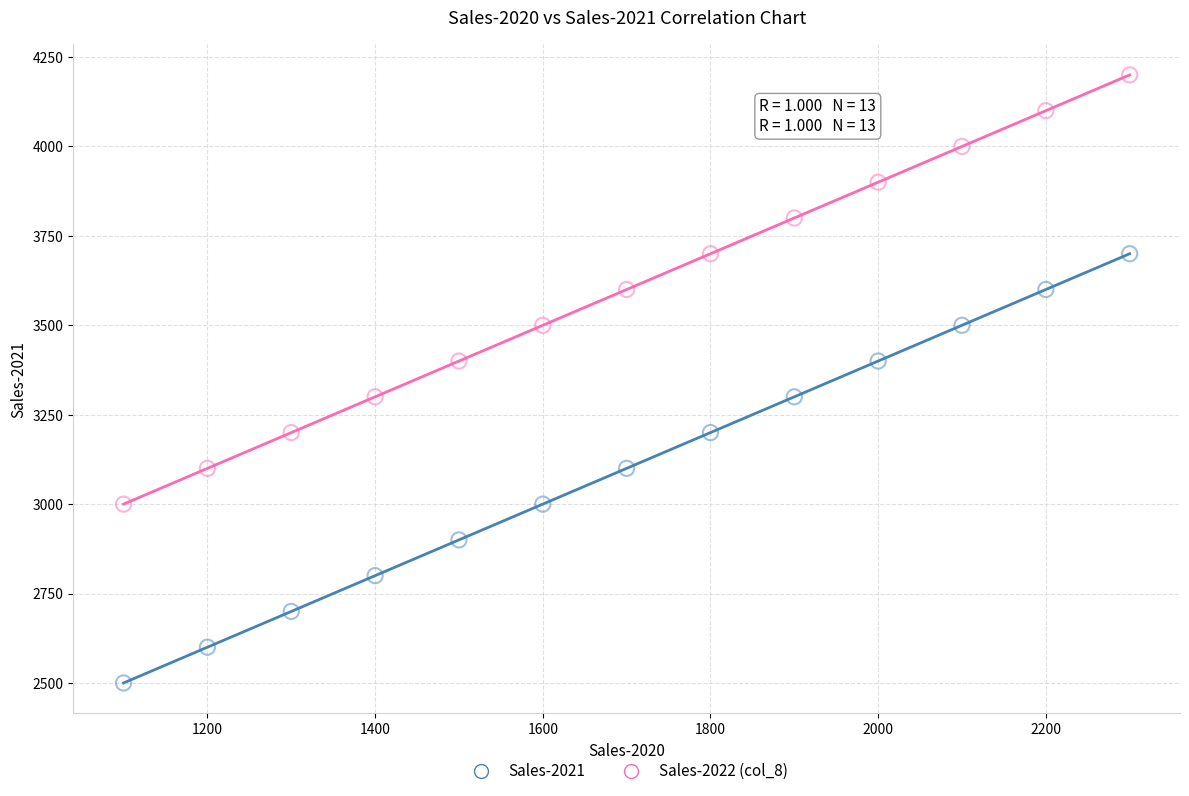

Which series reaches the minimum Y coordinate?

Sales-2021